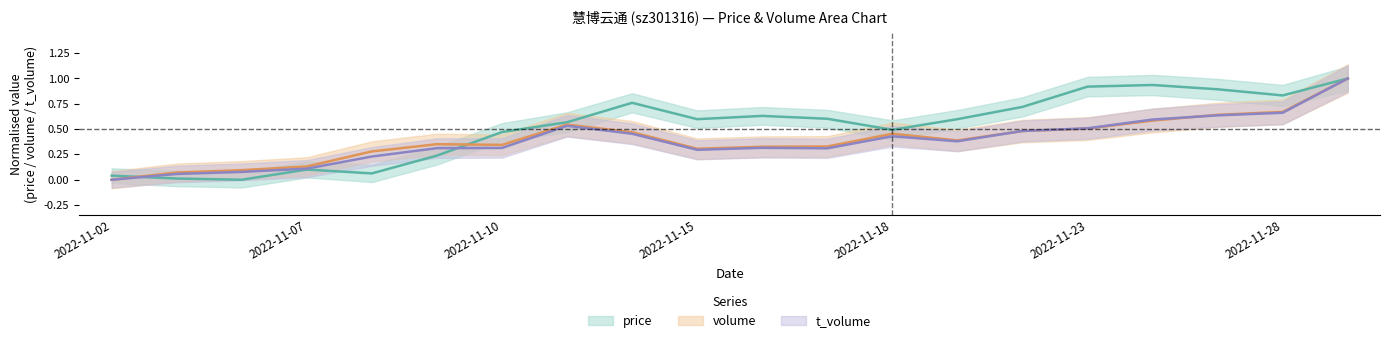

Where do t_volume and price first cross each other?

2022-11-02 and 2022-11-03